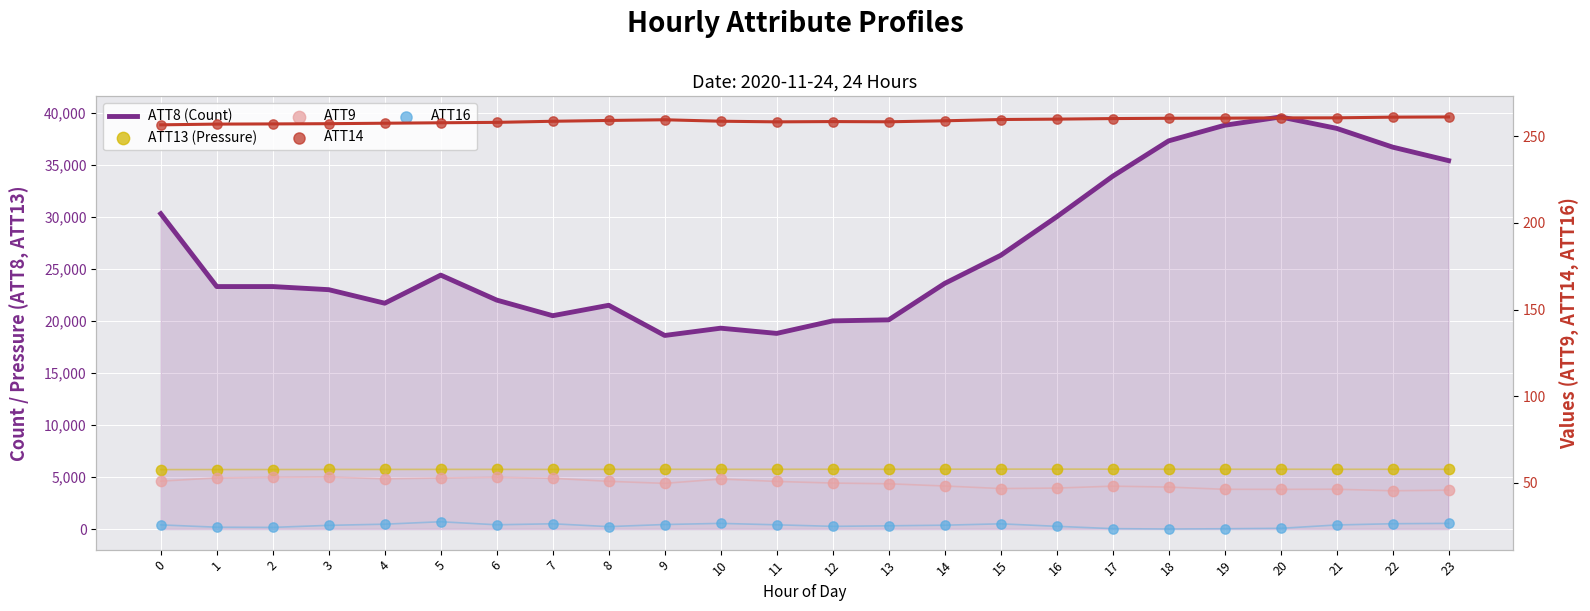

Which series reaches the maximum Y coordinate?

ATT8 (Count)